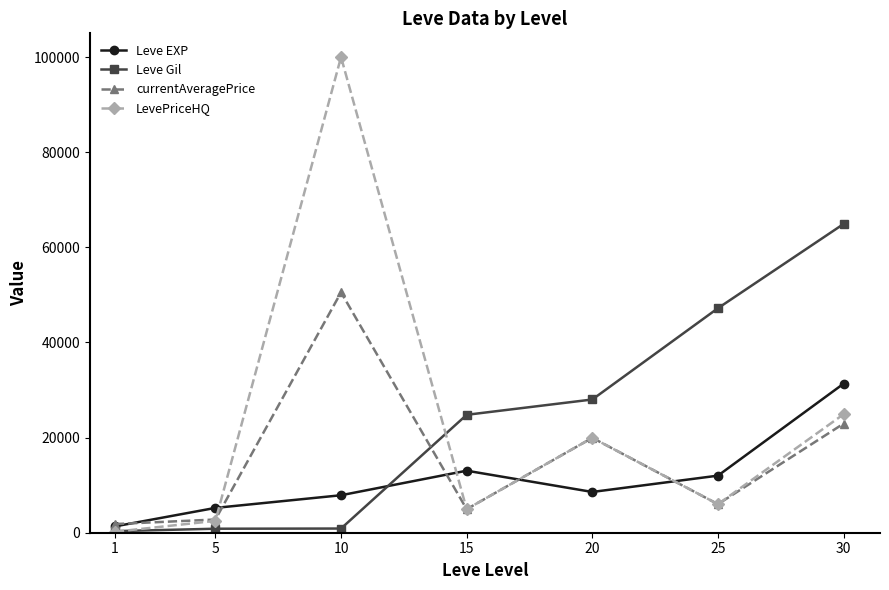

What is the spread (max minus min) of values at 30?

41978